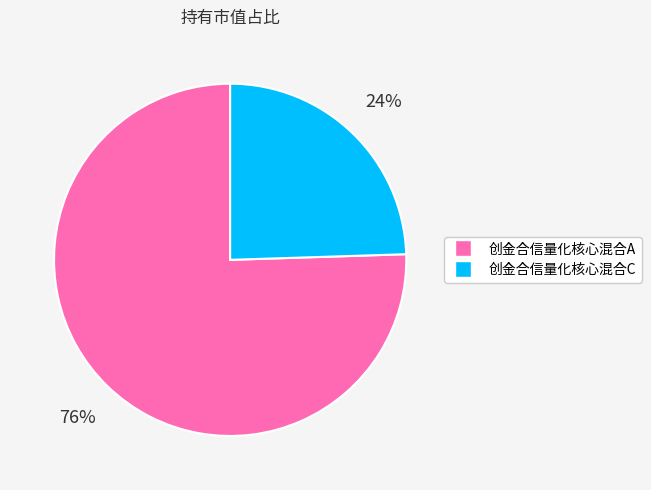

What is the smallest slice in the pie chart?

创金合信量化核心混合C